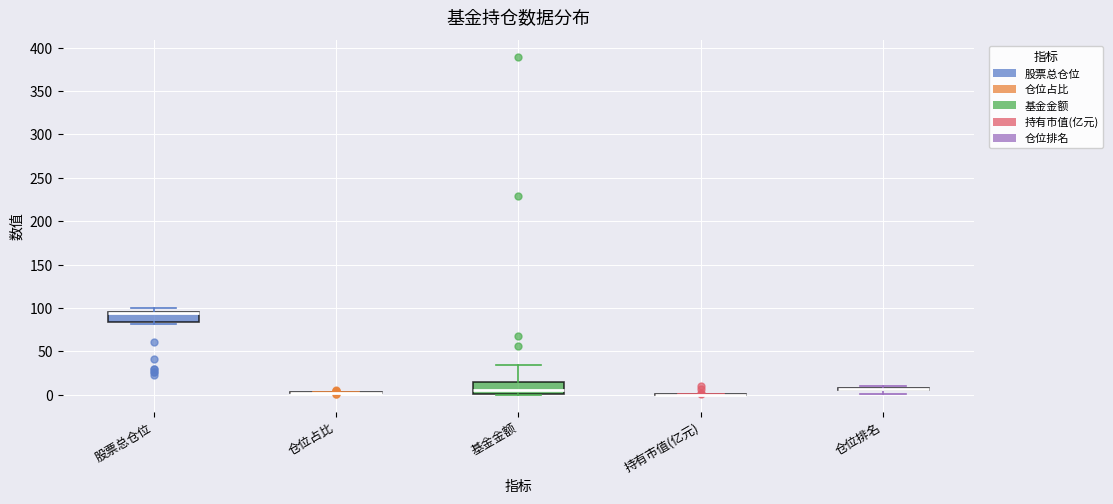

Where does the median line of the box for 基金金额 sit on the y-axis? The values are not printed on the chart, so give them approximately, as read against the axis.

5